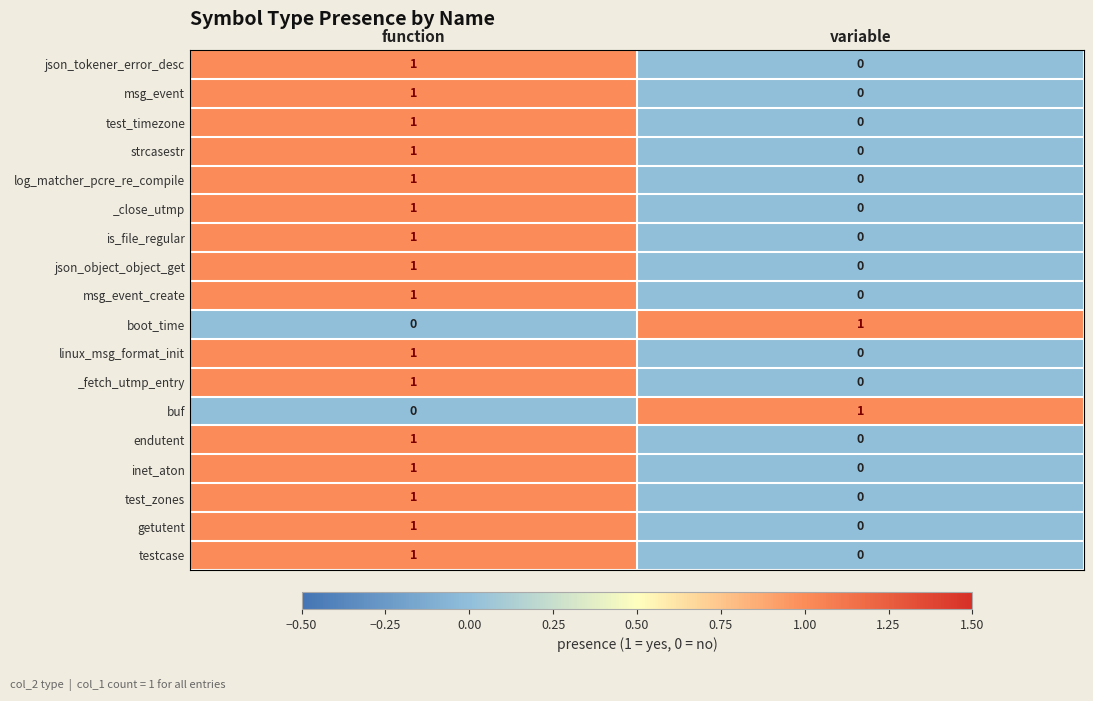

At how many categories does at least one series exceed 0?

2